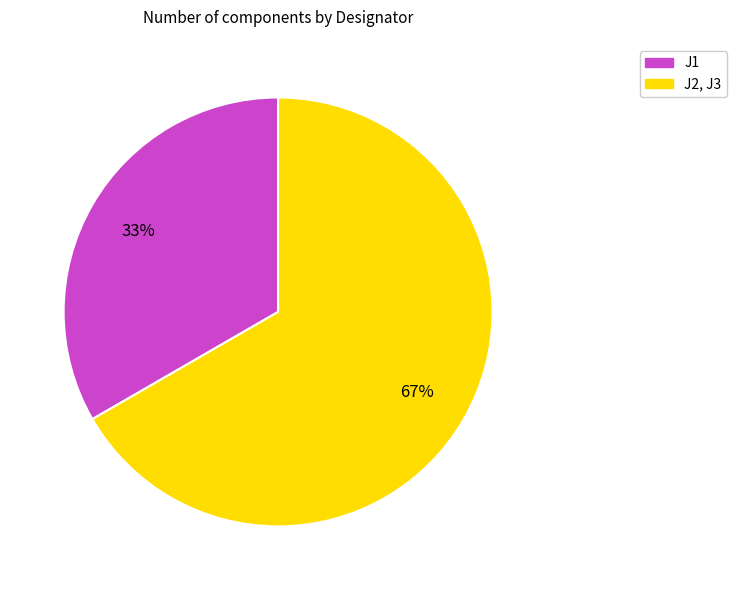

To the nearest percent, what percentage of the pie is J2, J3?

67%